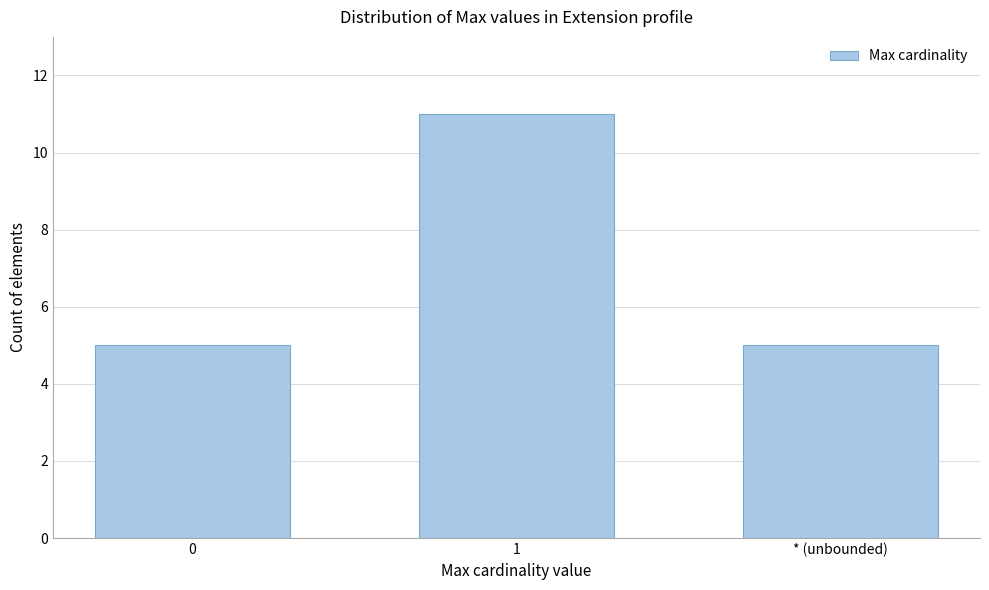

Reading left to right, extract all data points from this chart.

0=5	1=11	* (unbounded)=5